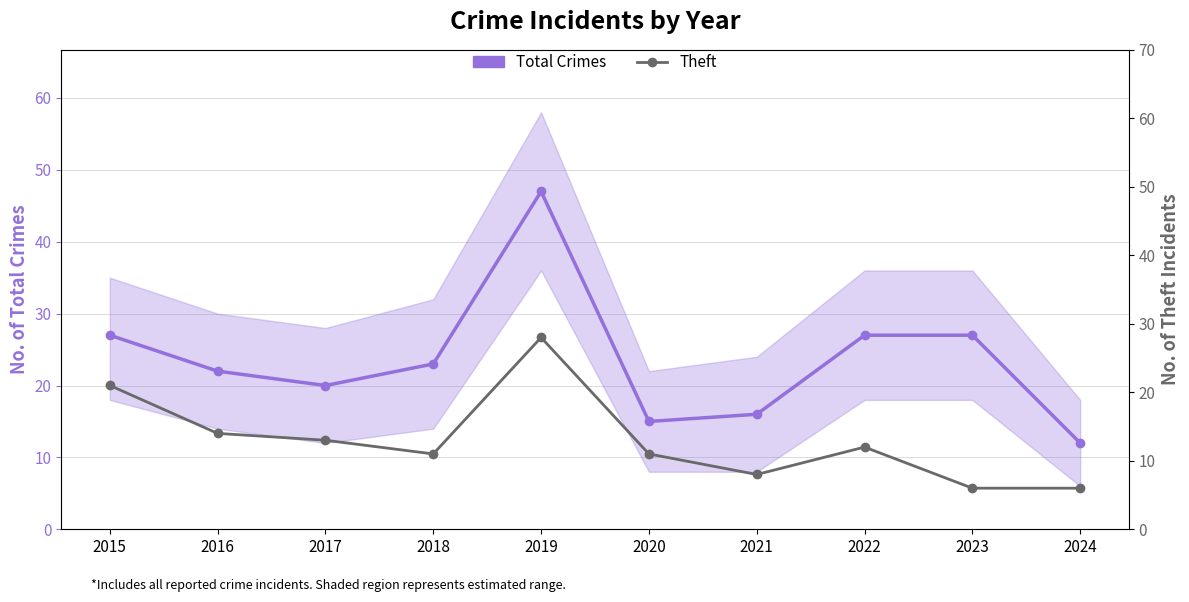

Reading left to right, transcribe all the data shown in this chart.

Total Crimes: 2015=27	2016=22	2017=20	2018=23	2019=47	2020=15	2021=16	2022=27	2023=27	2024=12
Theft: 2015=21	2016=14	2017=13	2018=11	2019=28	2020=11	2021=8	2022=12	2023=6	2024=6